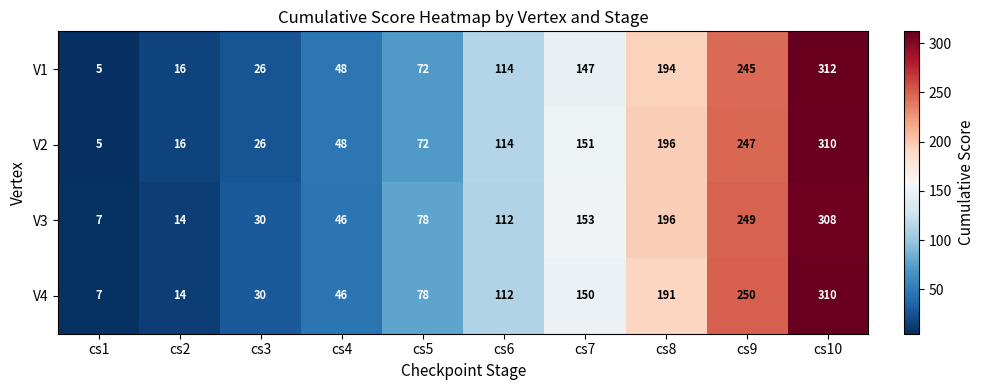

Between cs6 and cs8, which series saw the biggest shift?

V3